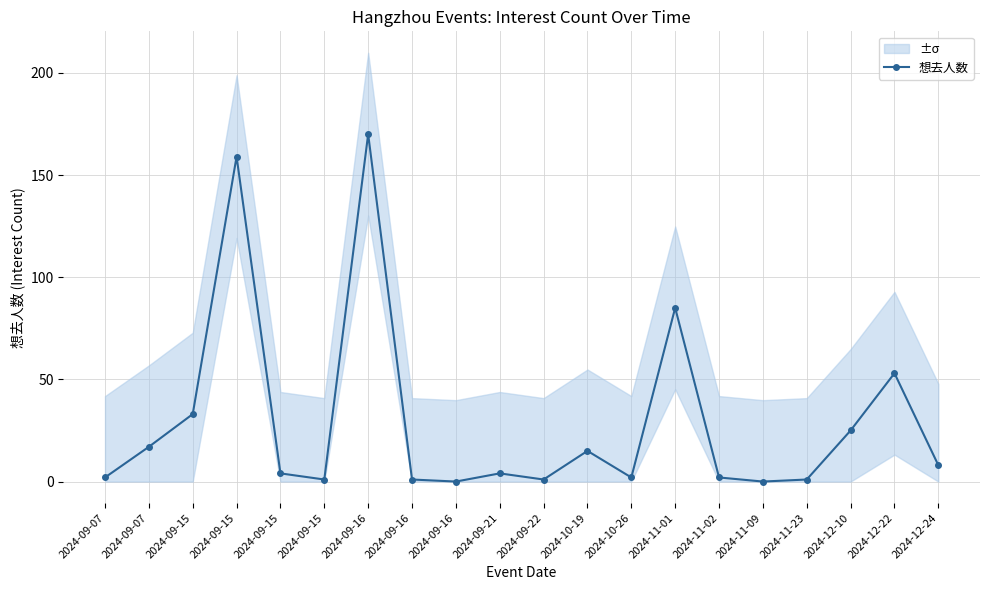

Is this an area chart (filled region under the line)?

No